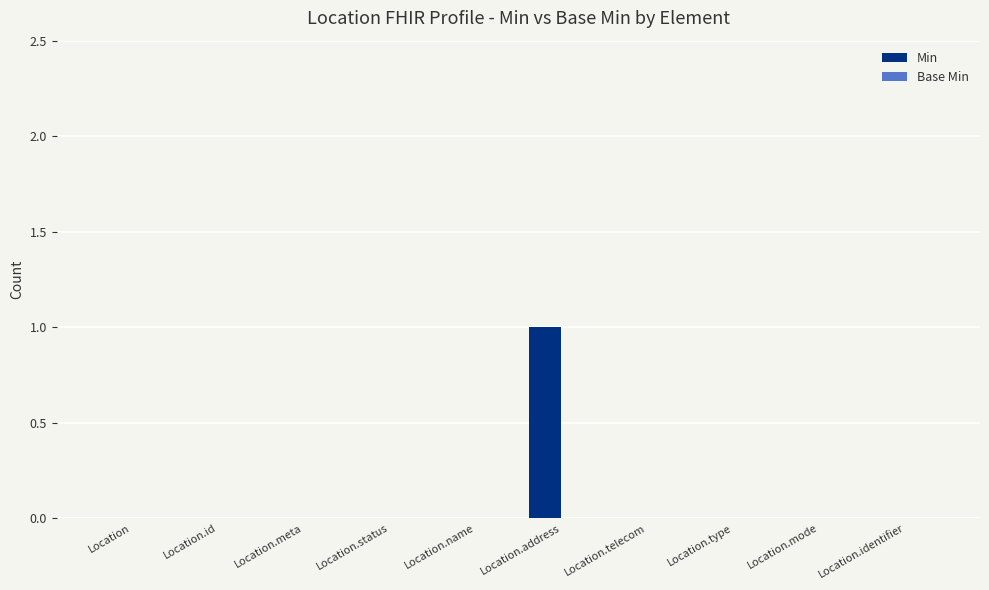

Which category has the highest value across all series?

Location.address